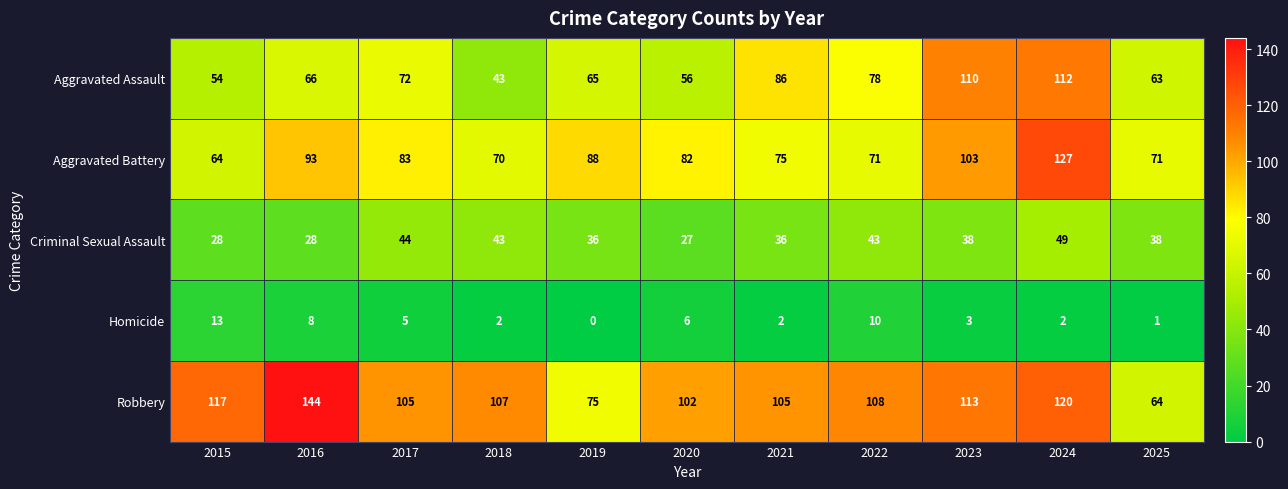

At which label does Homicide reach its peak?

2015